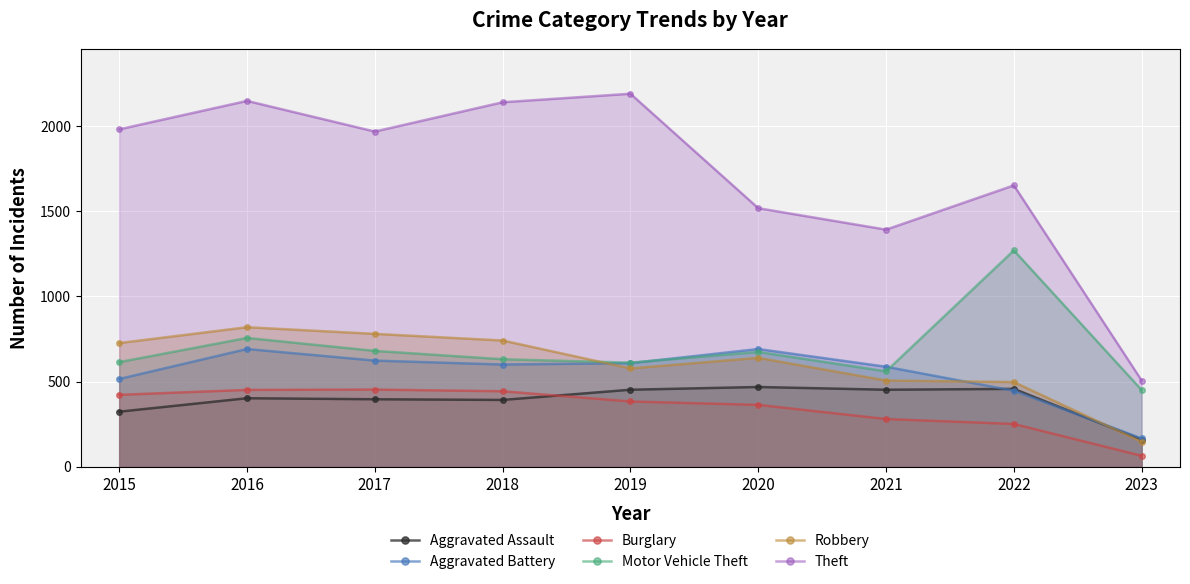

What is the value of the Theft point at the 2nd from the left?

2148